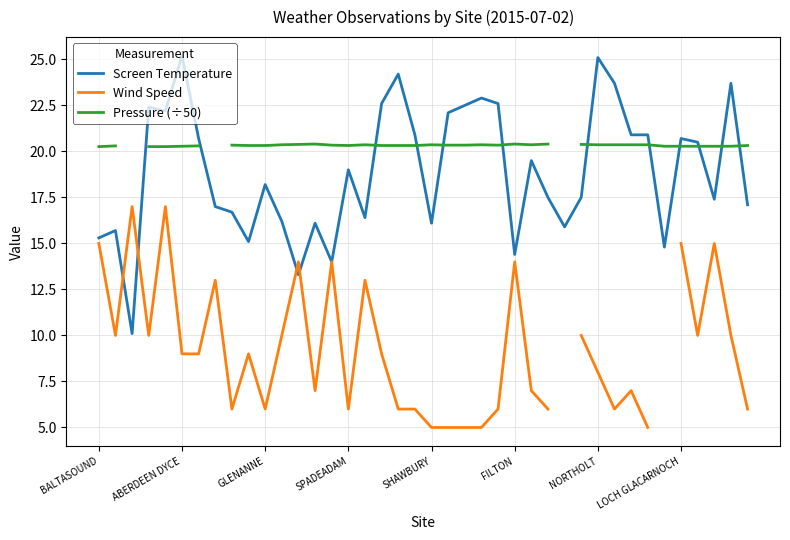

True or false: Wind Speed and Screen Temperature cross at least once.

True